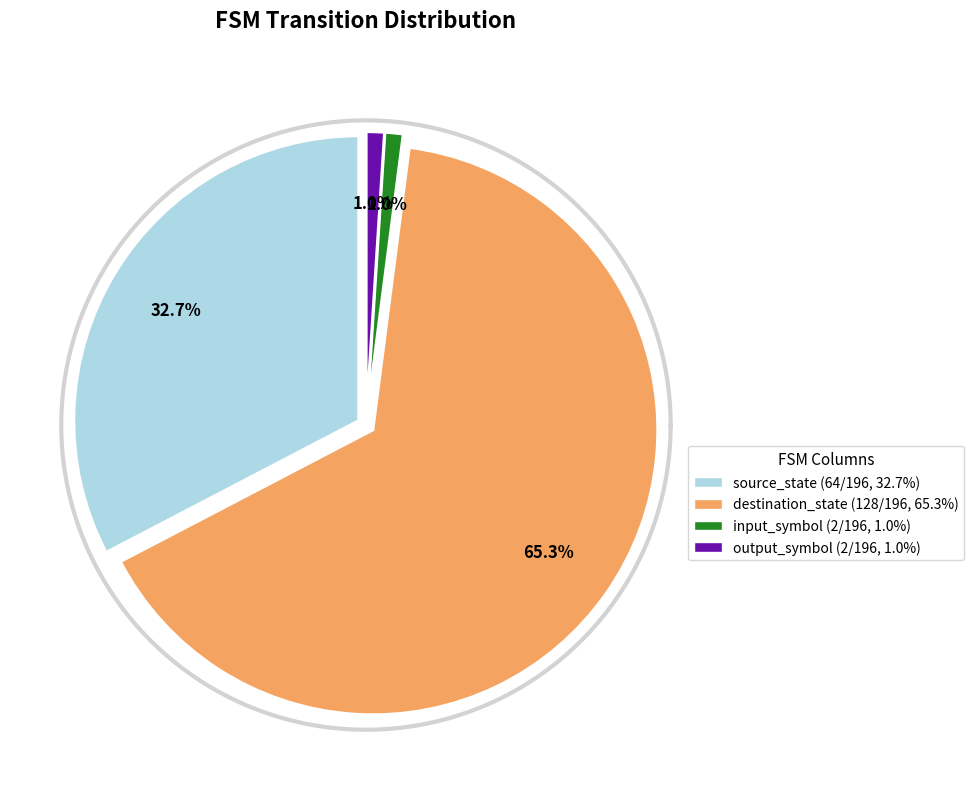

What is the total percentage of source_state and destination_state?

98.0%